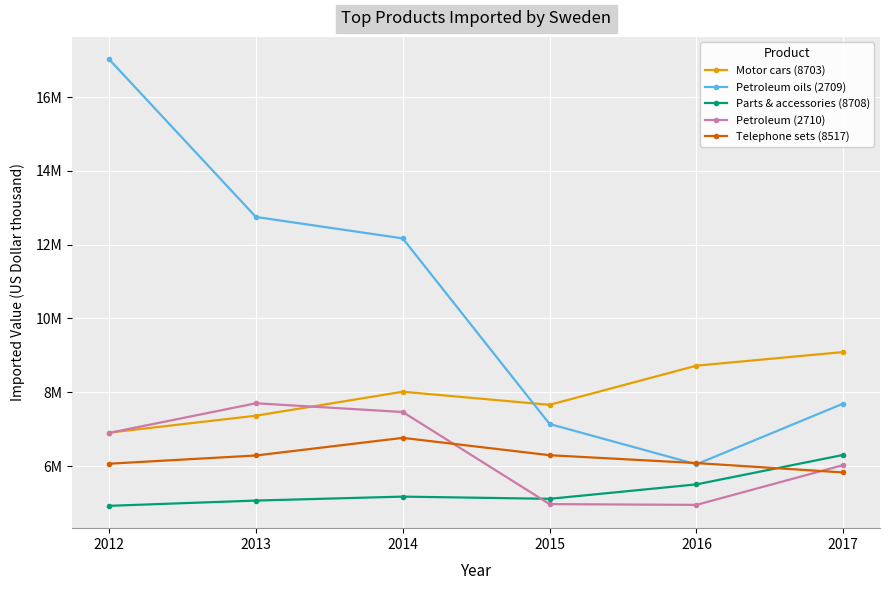

At which category does Petroleum oils (2709) reach its first local valley?

2016